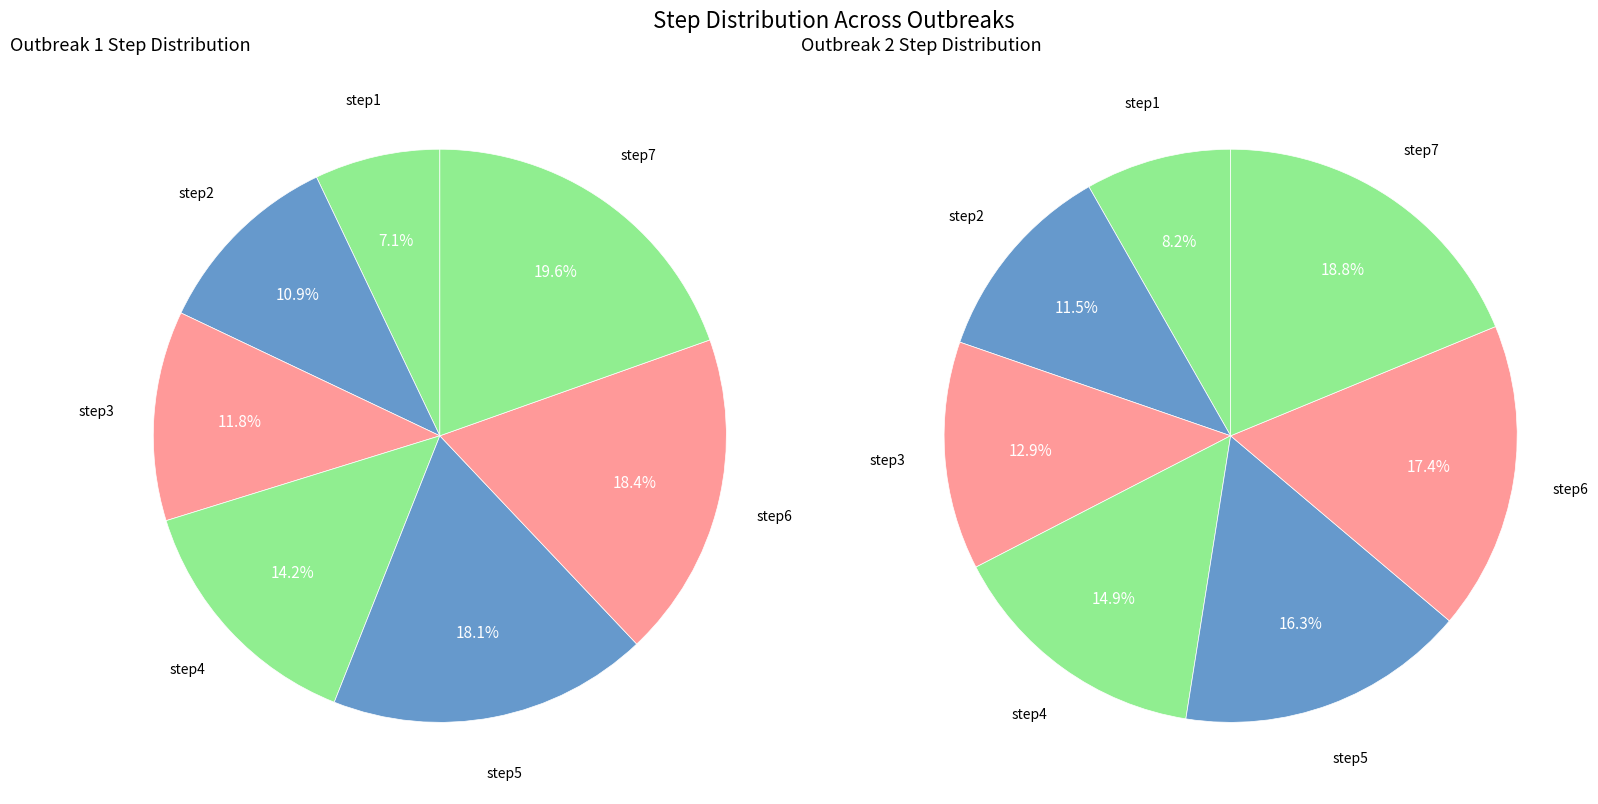

True or false: step4 accounts for 14% of the total.

True